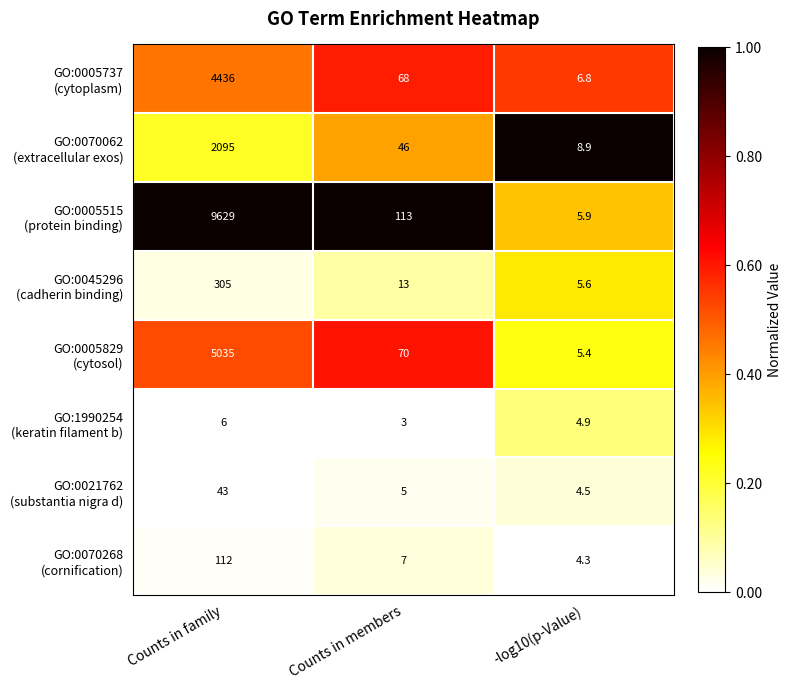

What is the total value across all series at Counts in members?

325.0